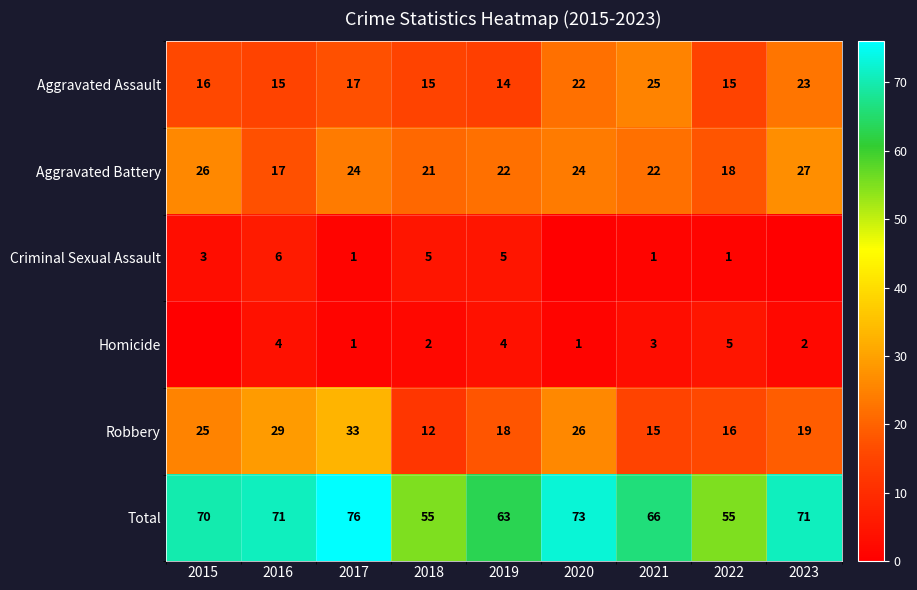

Is the value of Aggravated Battery at 2022 greater than the value of Robbery at 2020?

No